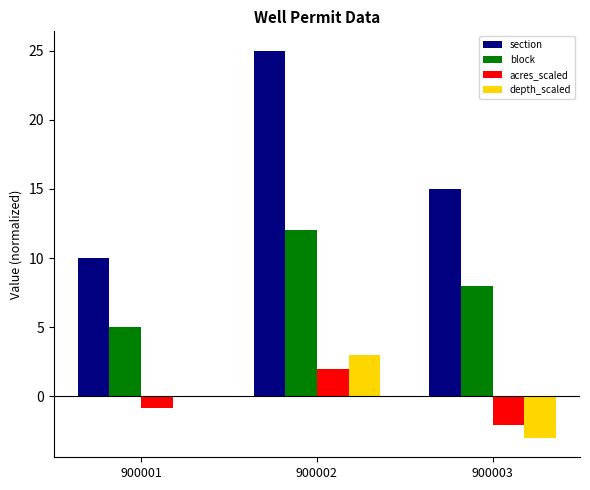

Which series has the largest total across all categories?

section